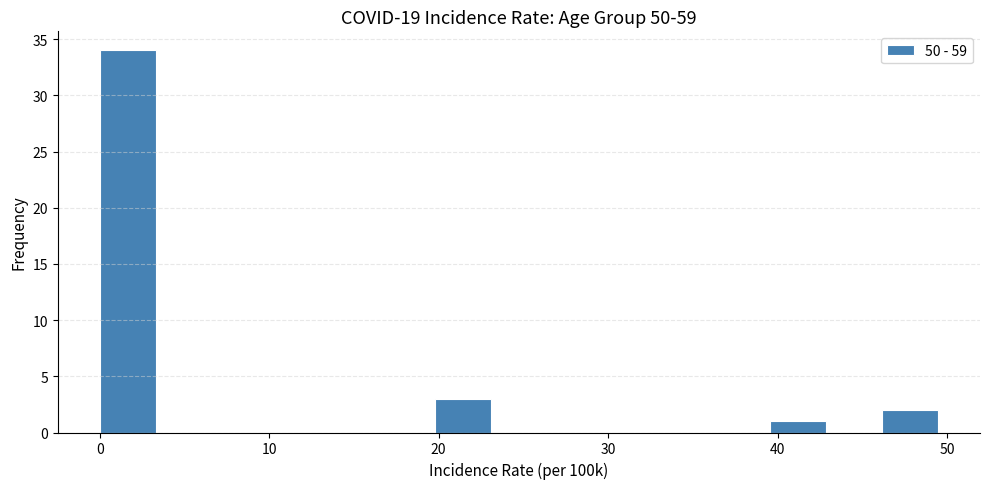

Around what value on the x-axis is the tallest bar? Give the approximate position of its centre, as read against the axis.

2